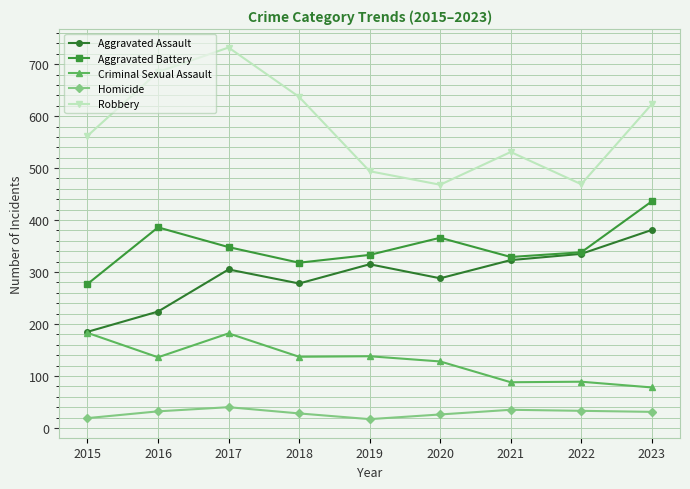

Does the chart display data point markers on the line(s)?

Yes